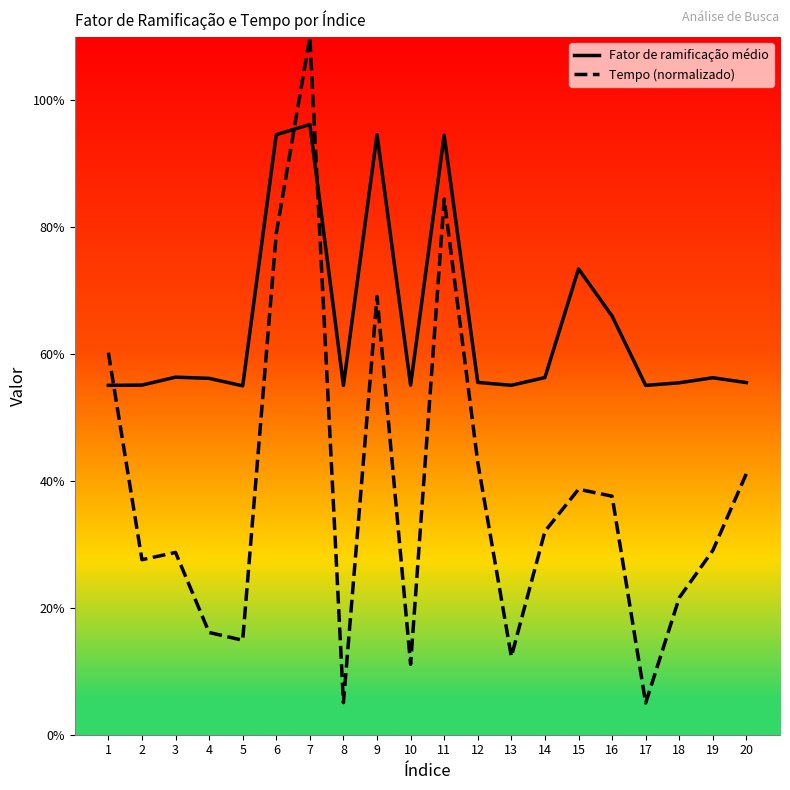

What are all the series names shown in the legend?

Fator de ramificação médio, Tempo (normalizado)